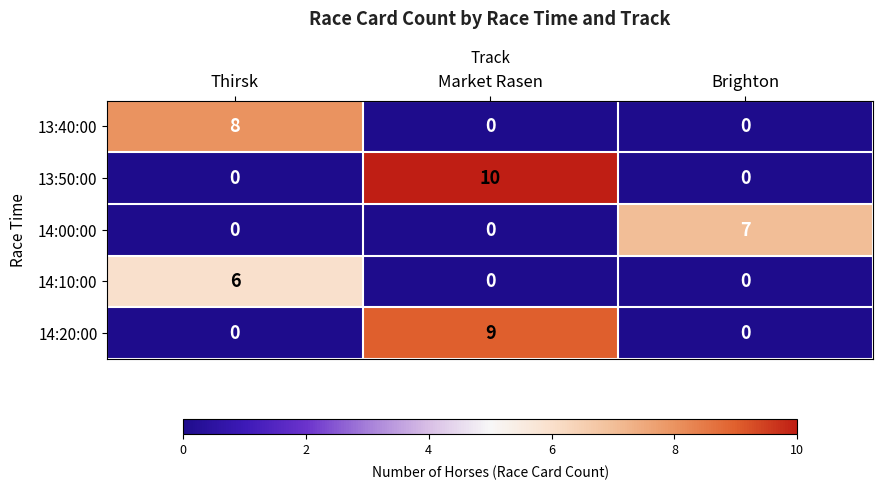

Reading left to right, transcribe all the data shown in this chart.

13:40:00: Thirsk=8	Market Rasen=0	Brighton=0
13:50:00: Thirsk=0	Market Rasen=10	Brighton=0
14:00:00: Thirsk=0	Market Rasen=0	Brighton=7
14:10:00: Thirsk=6	Market Rasen=0	Brighton=0
14:20:00: Thirsk=0	Market Rasen=9	Brighton=0